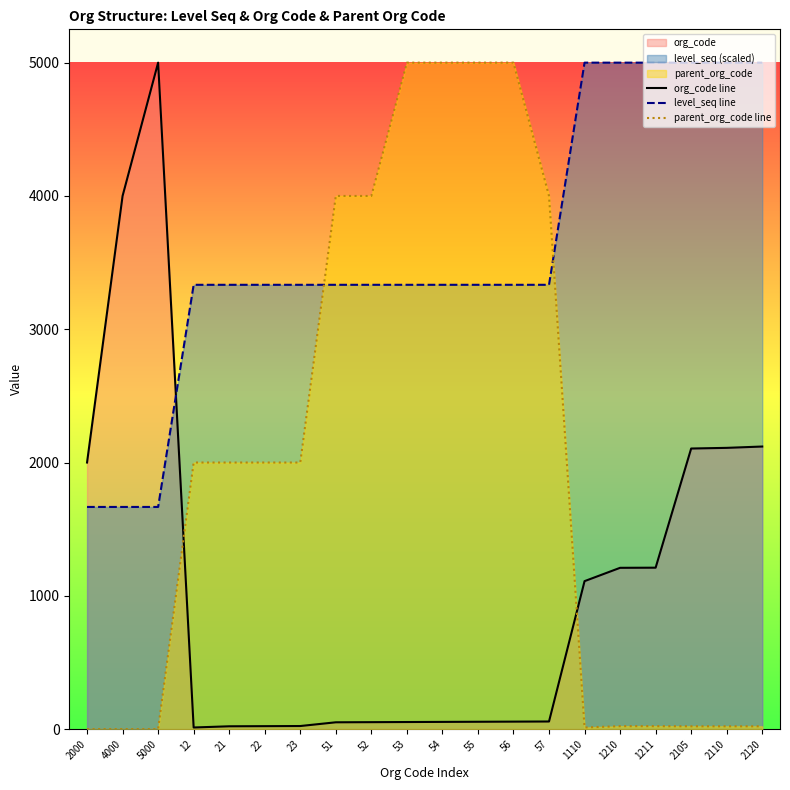

Does the chart display data point markers on the line(s)?

No